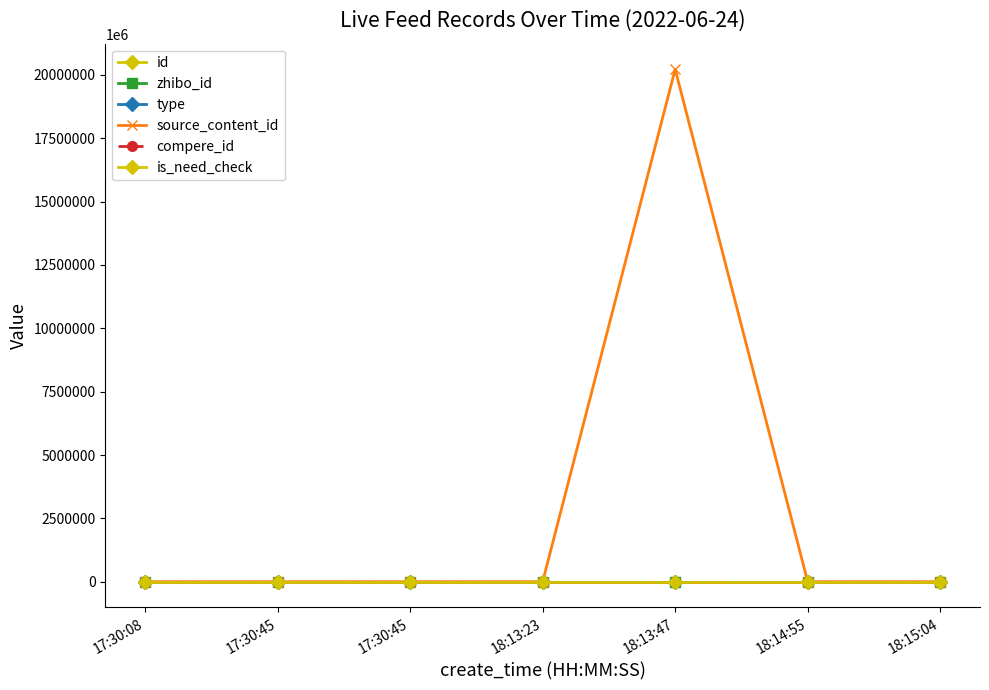

True or false: is_need_check has a value of 0 at 18:13:47.

True